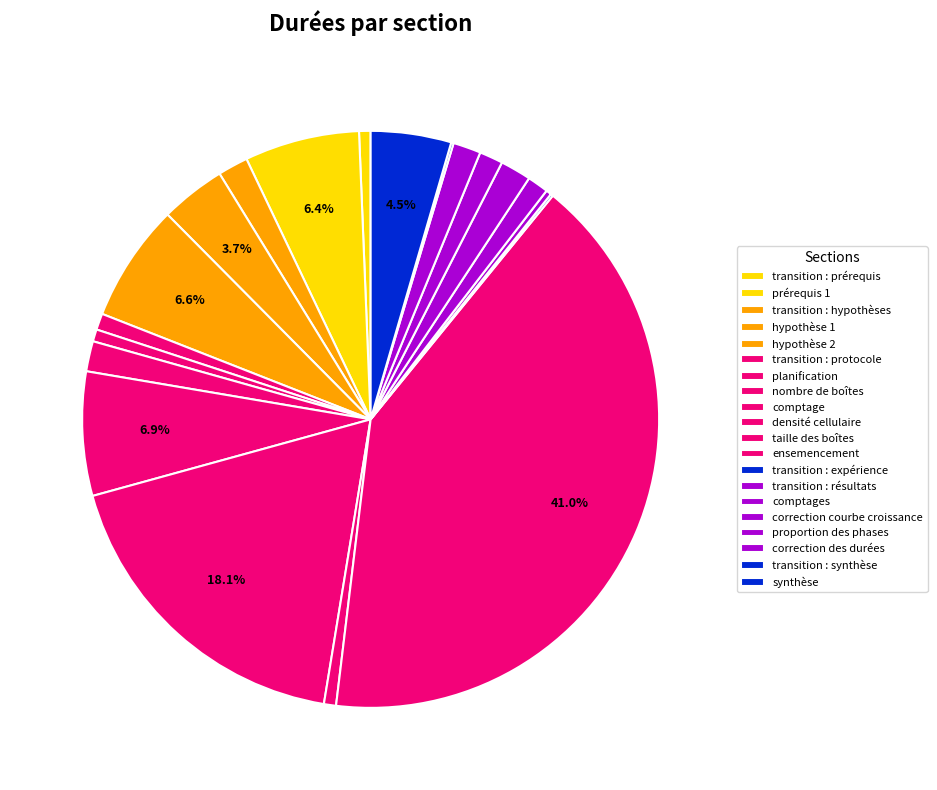

To the nearest percent, what percentage of the pie is hypothèse 1?

4%